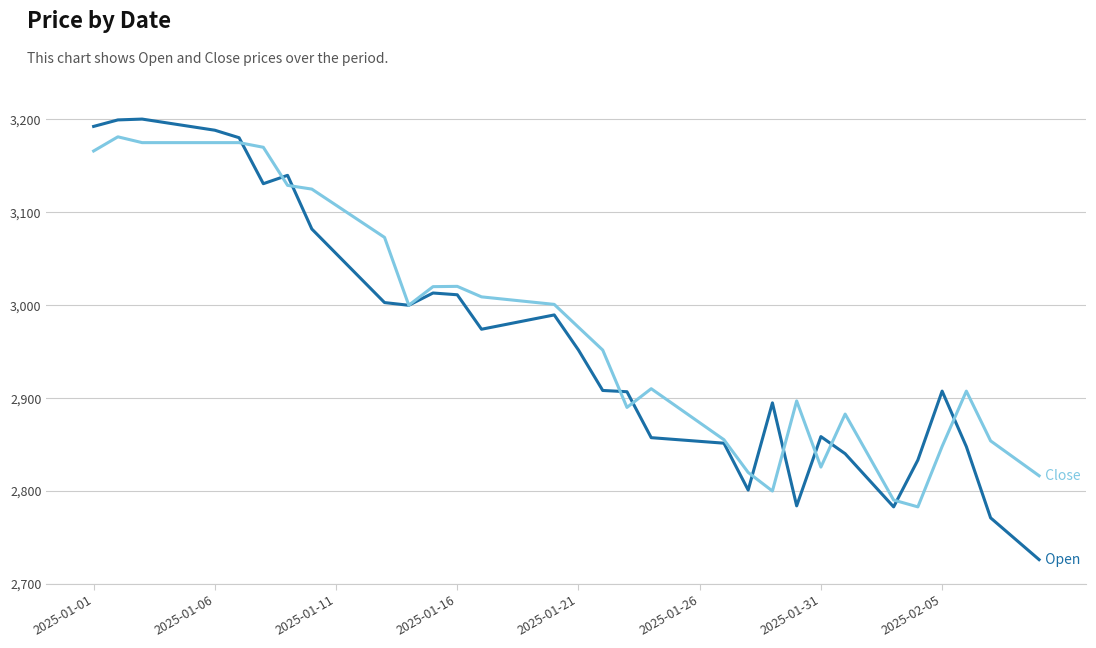

What is the minimum value shown in the chart?

2726.2